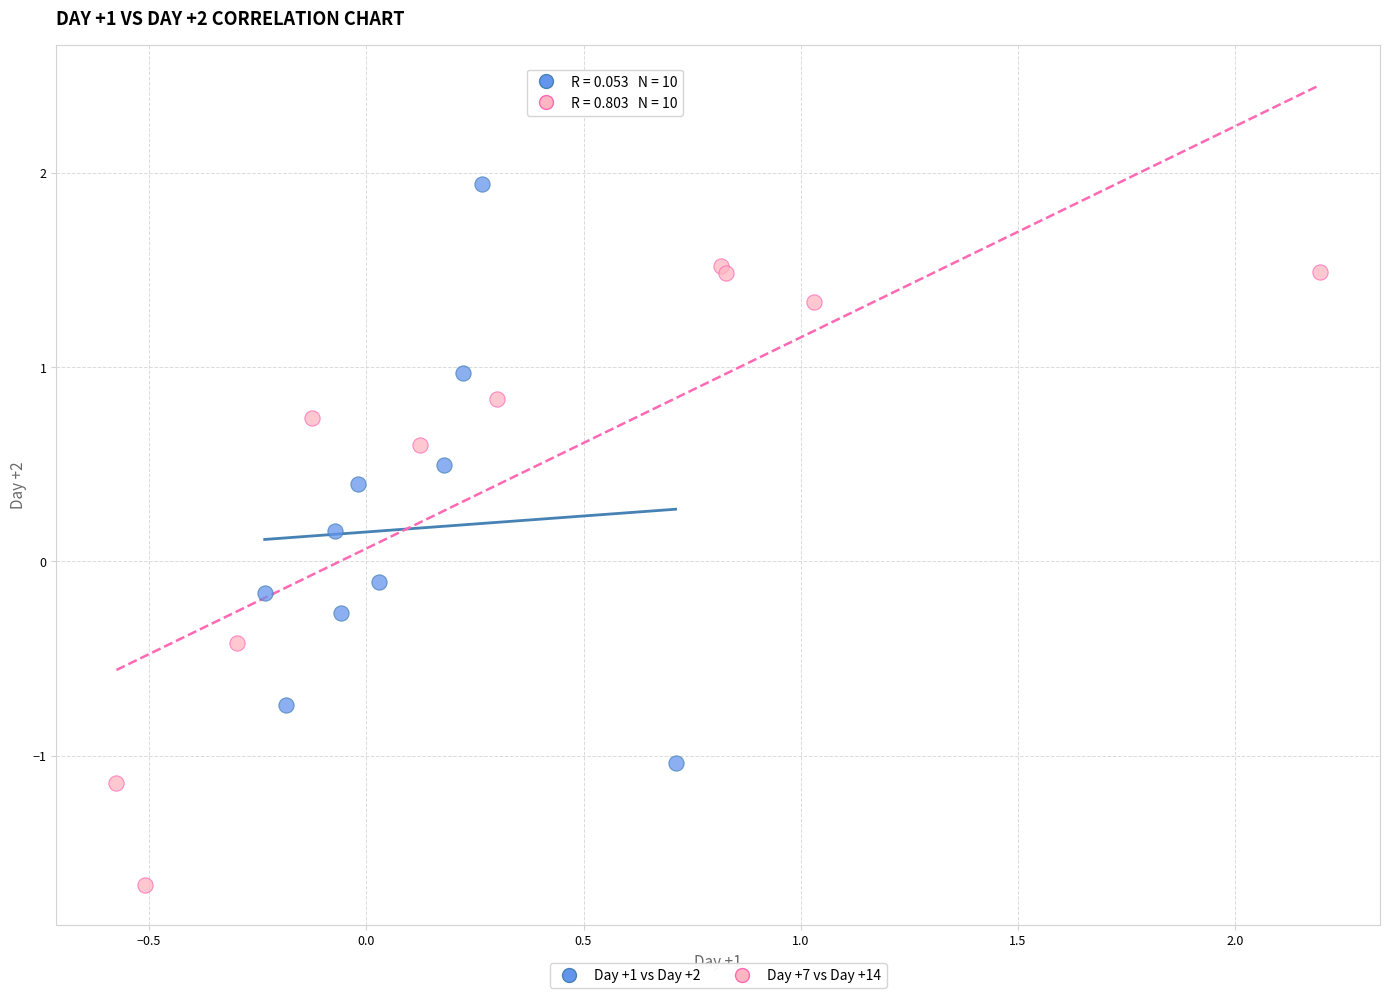

Which series has the largest Y range (max minus min)?

Day +7 vs Day +14